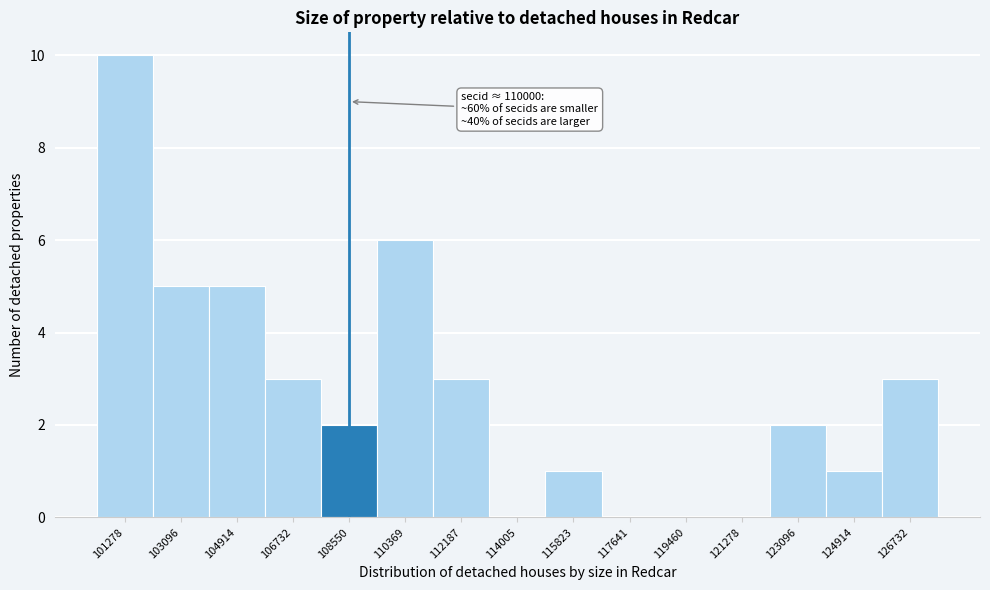

Reading left to right, transcribe all the data shown in this chart.

101278=10	103096=5	104914=5	106732=3	108550=2	110369=6	112187=3	114005=0	115823=1	117641=0	119460=0	121278=0	123096=2	124914=1	126732=3